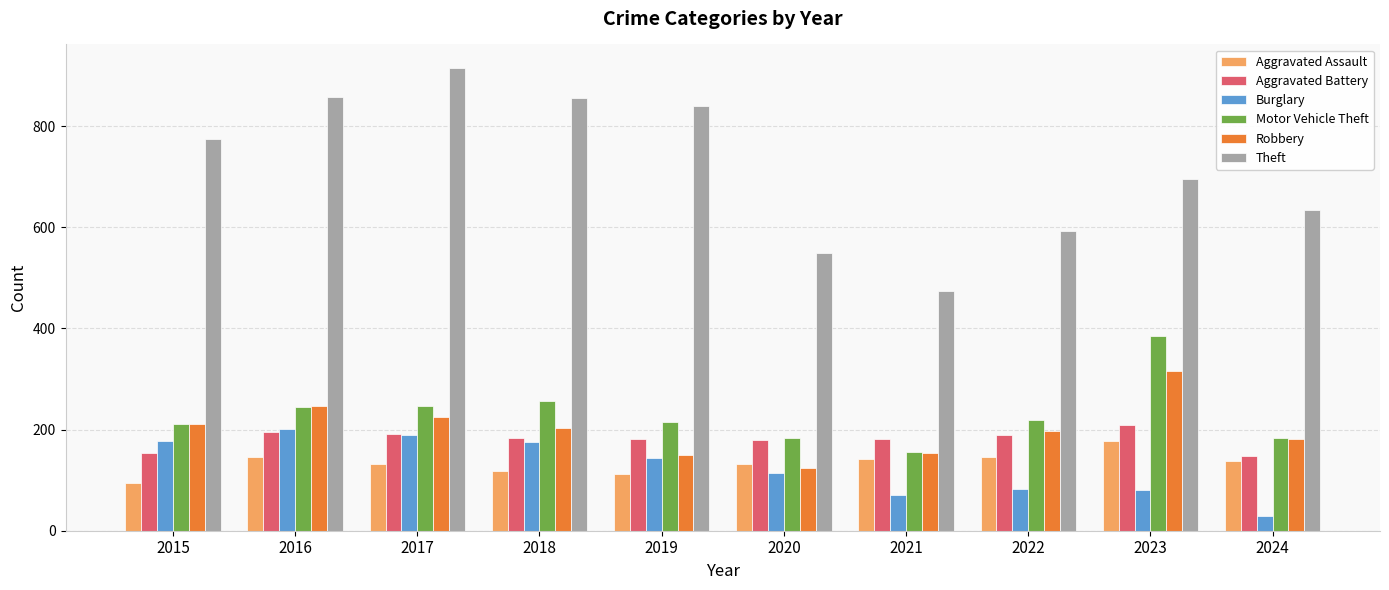

What is the total value across all series at 2015?

1624